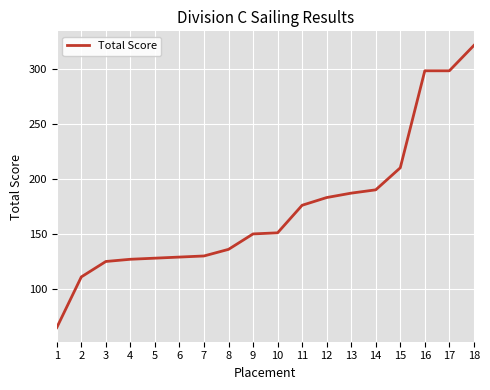

What is the difference between the values at 6 and 13?

58